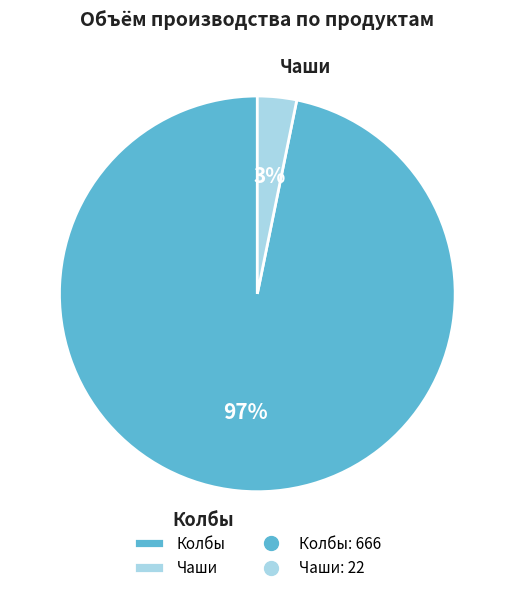

Which category has the smallest portion of the pie?

Чаши